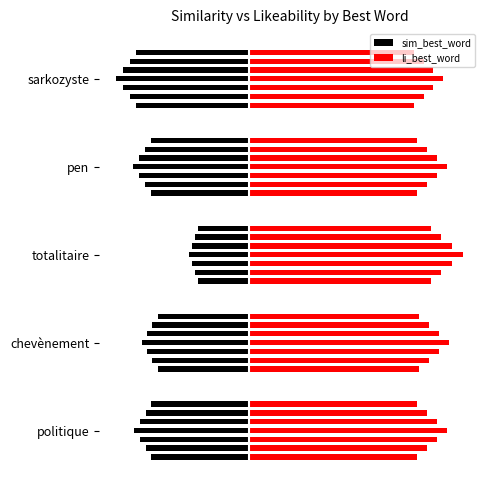

What is the difference between the highest and lowest values at chevènement?

1.0